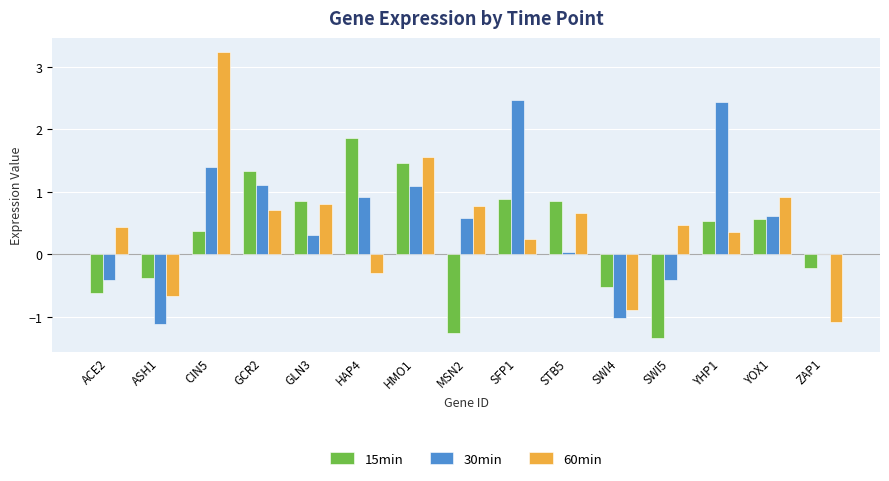

How many values in the 15min series exceed 0?

9